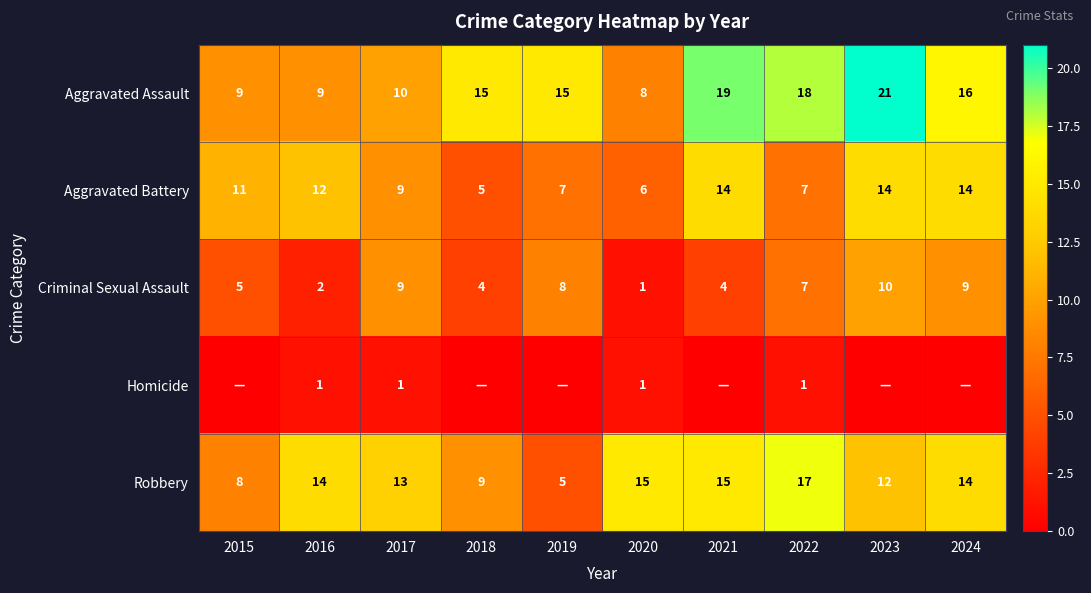

How many Aggravated Battery values are between 7 and 14?

8